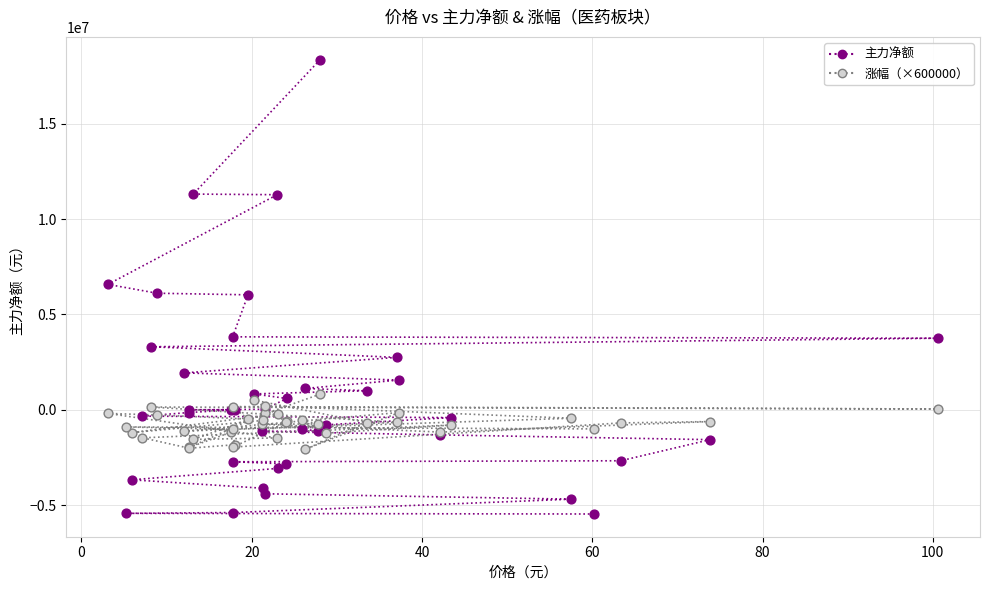

Which series has the largest Y range (max minus min)?

主力净额